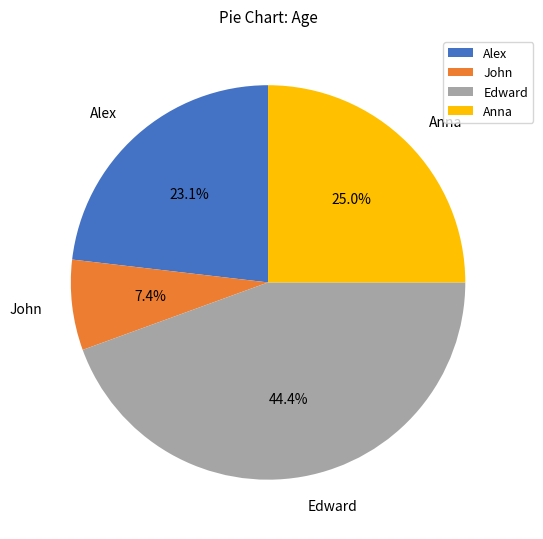

The Anna slice represents 20% of the pie. True or false?

False